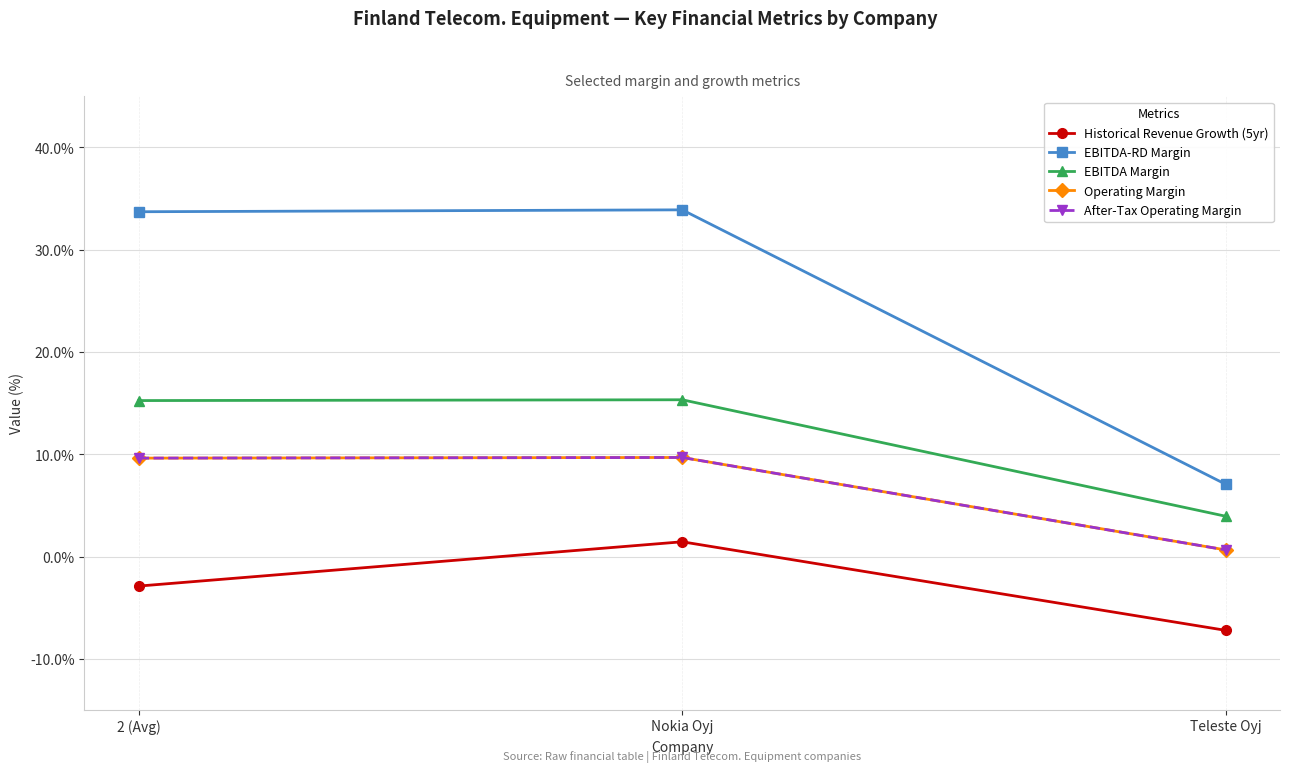

Does the chart have visible grid lines?

Yes